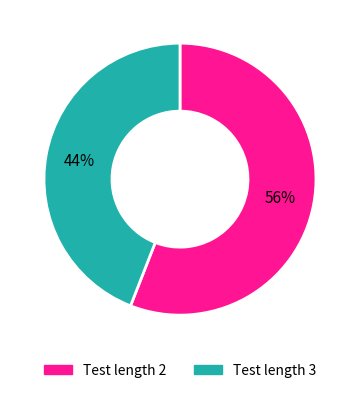

How many segments does this pie chart have?

2